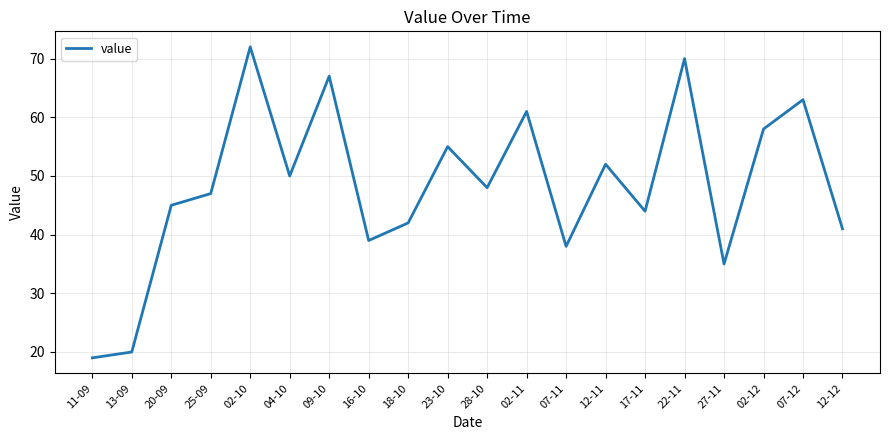

What is the smallest value displayed?

19